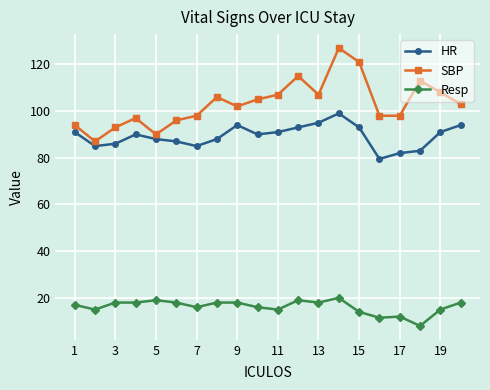

True or false: SBP and HR intersect in this chart.

False